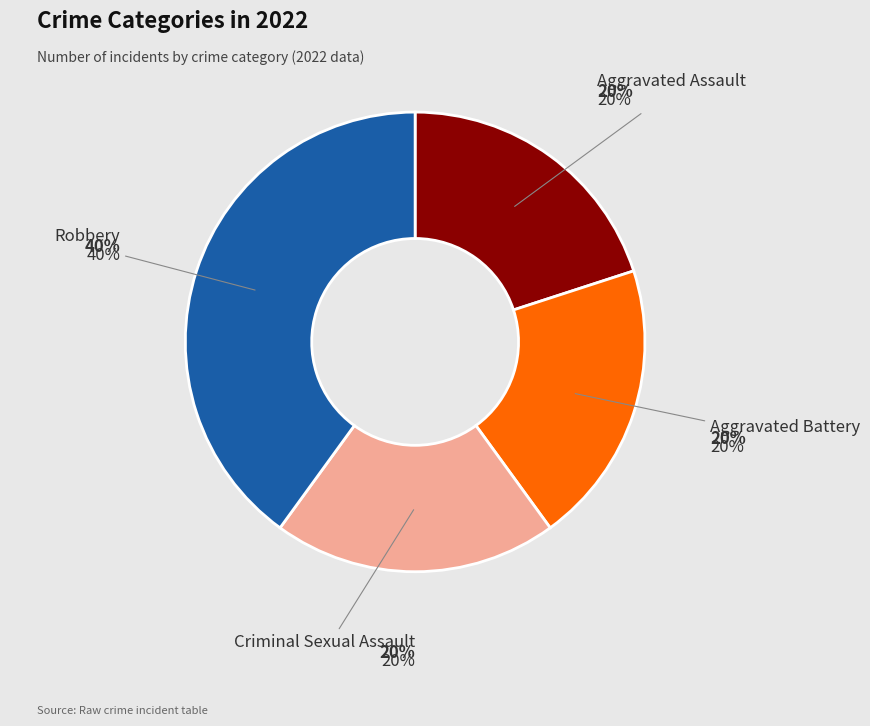

To the nearest percent, what percentage of the pie is Aggravated Battery?

20%